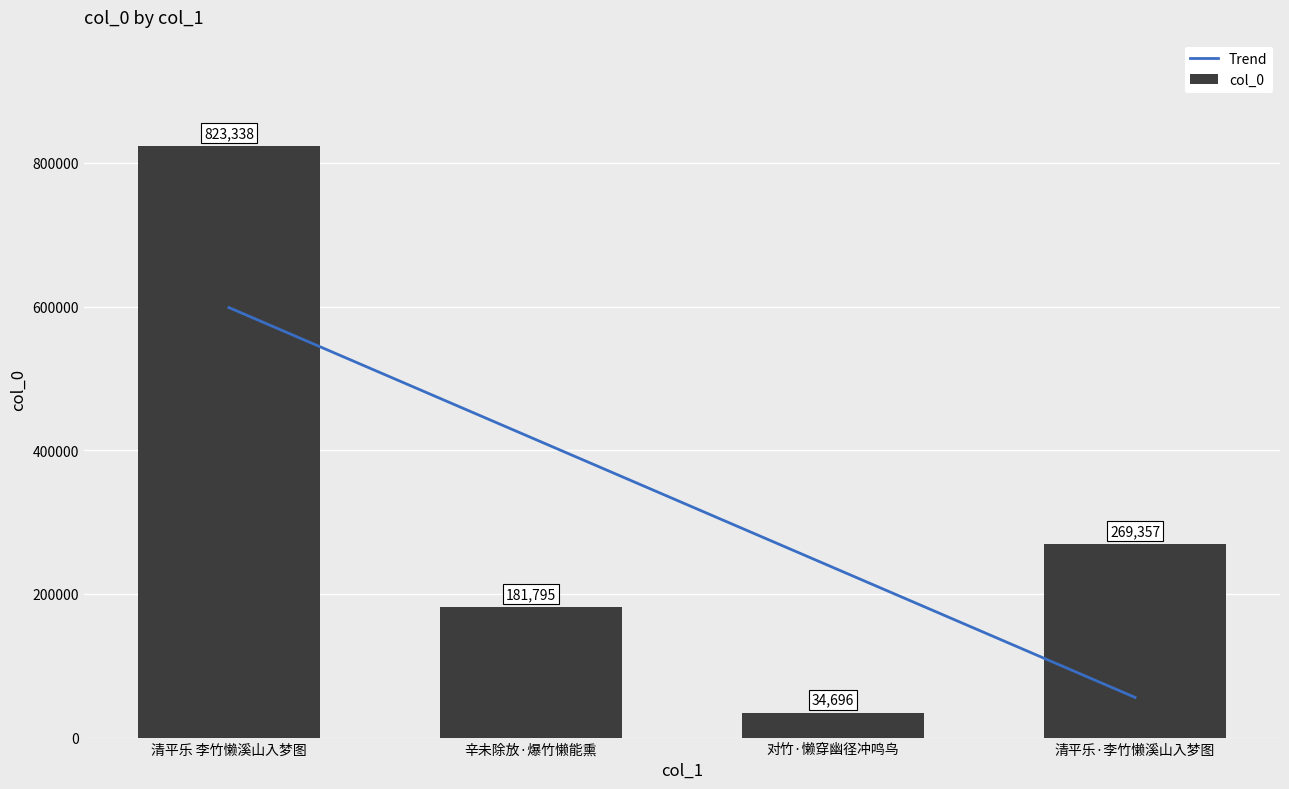

Reading left to right, what are all the values shown in this chart?

清平乐 李竹懒溪山入梦图=823338	辛未除放·爆竹懒能熏=181795	对竹·懒穿幽径冲鸣鸟=34696	清平乐·李竹懒溪山入梦图=269357